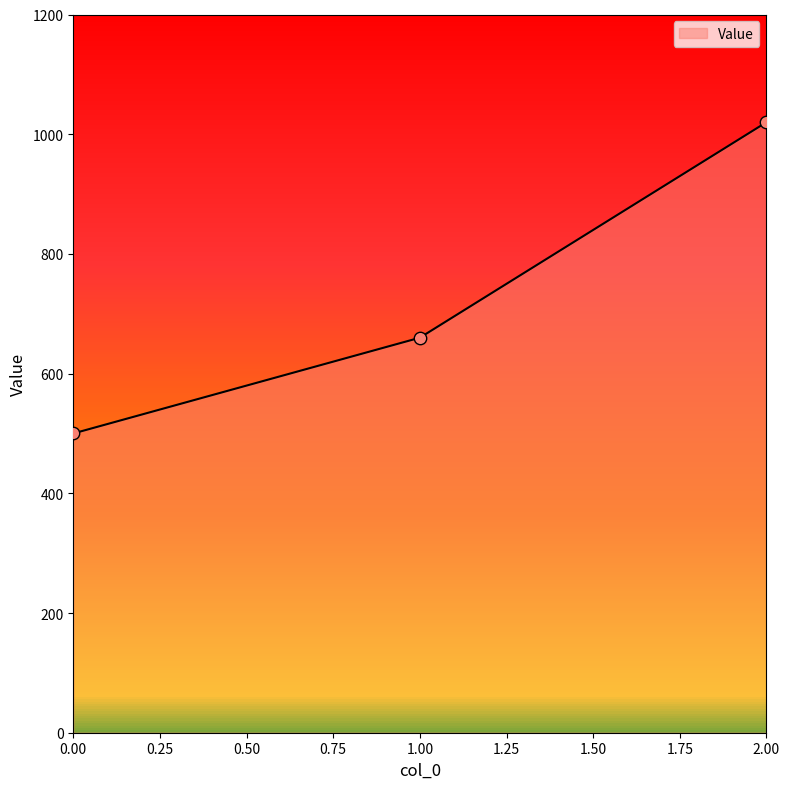

What is the change in value from 0 to 2?

+520